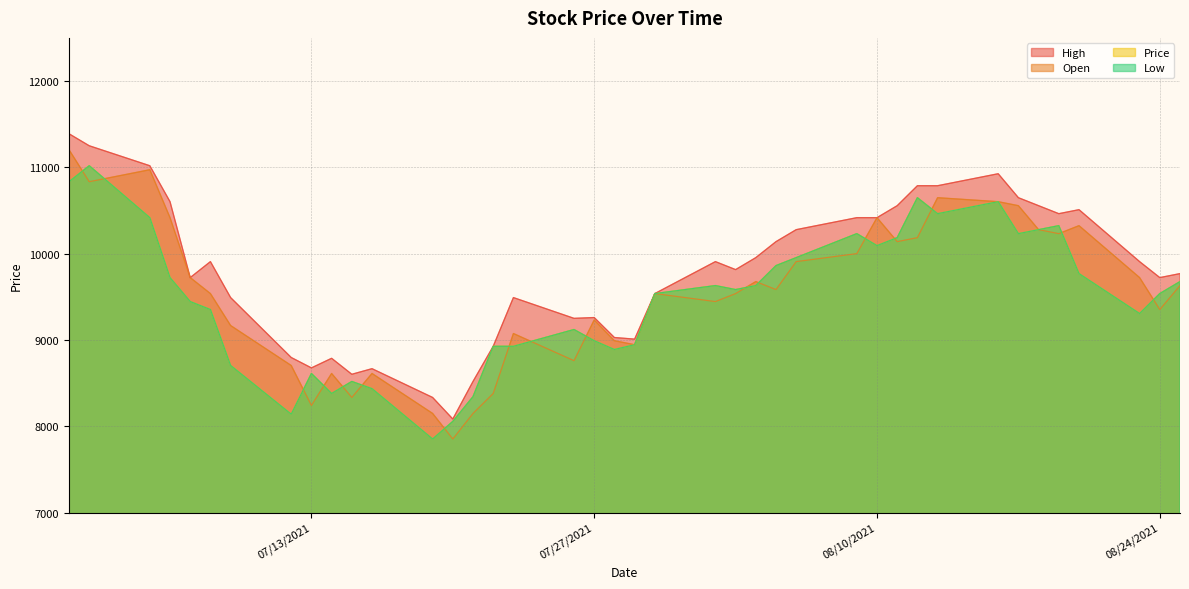

Which series has the widest spread of values?

Open